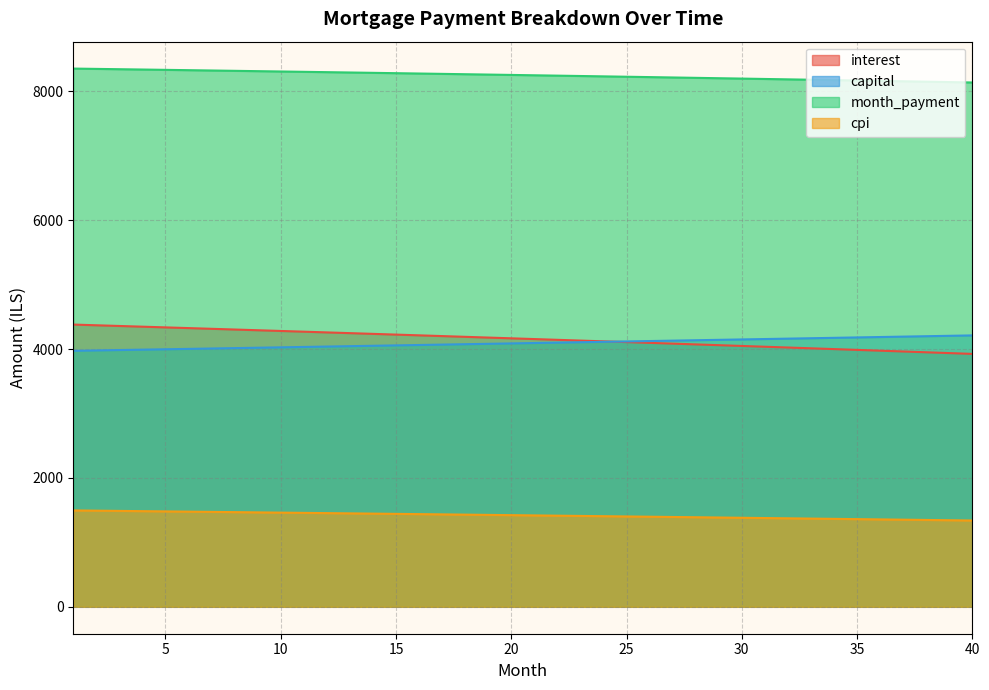

Where is interest nearest to the value 4153?

21